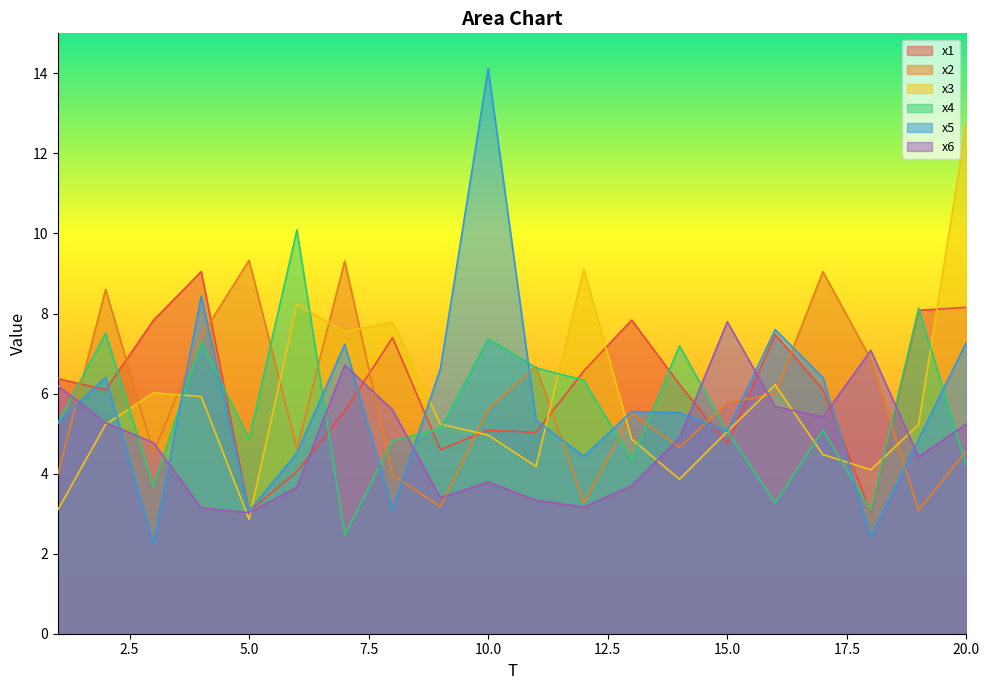

Reading left to right, list all the values displayed in this chart.

x1: 1=6.4	2=6.1	3=7.8	4=9.0	5=3.1	6=4.1	7=5.6	8=7.4	9=4.6	10=5.1	11=5.0	12=6.6	13=7.8	14=6.2	15=4.7	16=7.5	17=6.1	18=3.0	19=8.1	20=8.2
x2: 1=4.0	2=8.6	3=4.5	4=7.4	5=9.3	6=4.6	7=9.3	8=4.0	9=3.2	10=5.6	11=6.7	12=3.3	13=5.5	14=4.7	15=5.8	16=6.0	17=9.0	18=6.9	19=3.1	20=4.6
x3: 1=3.1	2=5.2	3=6.0	4=5.9	5=2.9	6=8.2	7=7.5	8=7.8	9=5.2	10=5.0	11=4.2	12=9.1	13=4.9	14=3.9	15=5.1	16=6.2	17=4.5	18=4.1	19=5.2	20=12.8
x4: 1=5.3	2=7.5	3=3.7	4=7.3	5=4.9	6=10.1	7=2.5	8=4.8	9=5.1	10=7.4	11=6.6	12=6.3	13=4.3	14=7.2	15=5.0	16=3.3	17=5.1	18=3.1	19=8.1	20=4.2
x5: 1=5.3	2=6.4	3=2.2	4=8.4	5=3.1	6=4.5	7=7.2	8=3.1	9=6.6	10=14.1	11=5.3	12=4.4	13=5.6	14=5.5	15=5.1	16=7.6	17=6.4	18=2.4	19=4.9	20=7.3
x6: 1=6.2	2=5.3	3=4.8	4=3.1	5=3.0	6=3.7	7=6.7	8=5.6	9=3.4	10=3.8	11=3.3	12=3.2	13=3.7	14=4.9	15=7.8	16=5.7	17=5.4	18=7.1	19=4.4	20=5.2